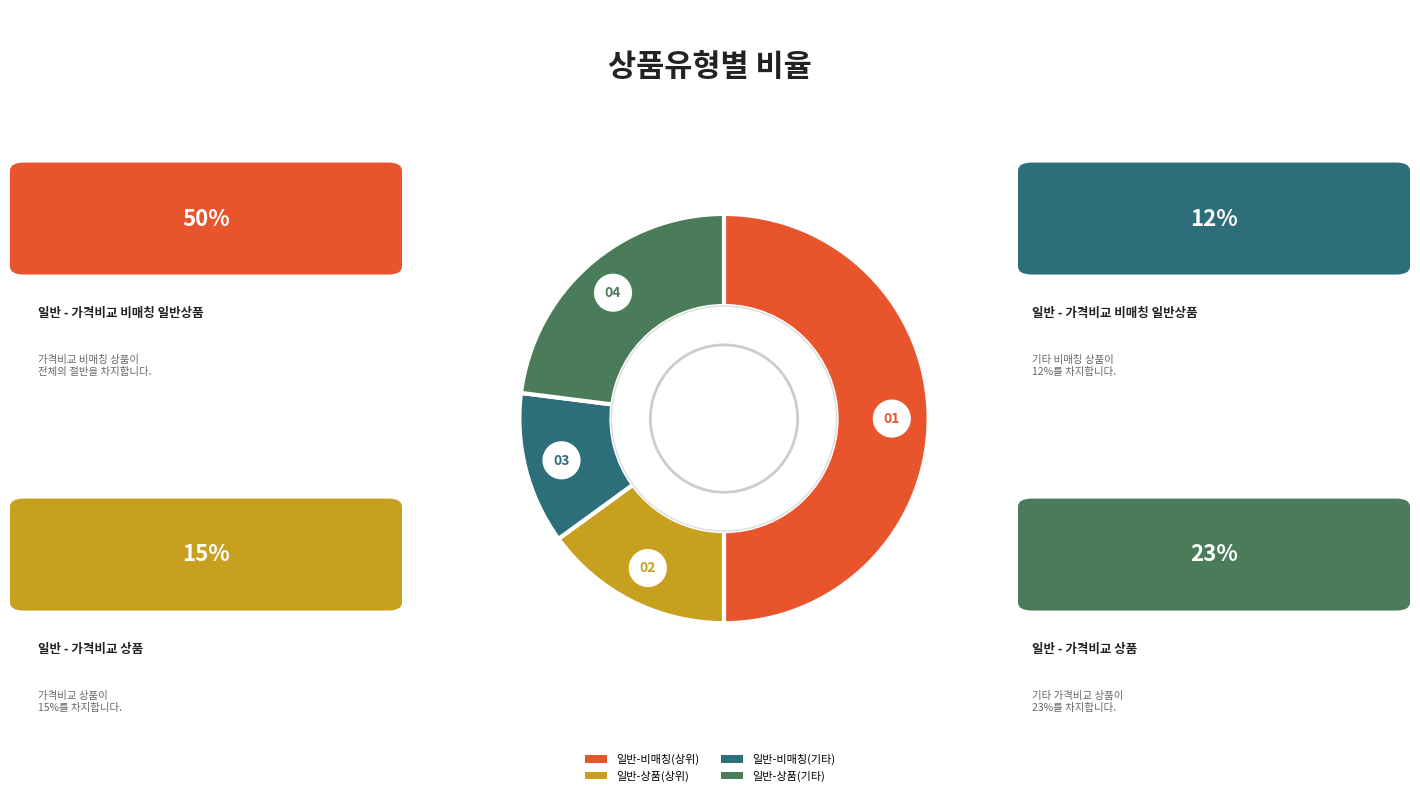

To the nearest percent, what is the combined percentage of 일반 - 가격비교 상품 and 일반 - 가격비교 비매칭 일반상품?

100%